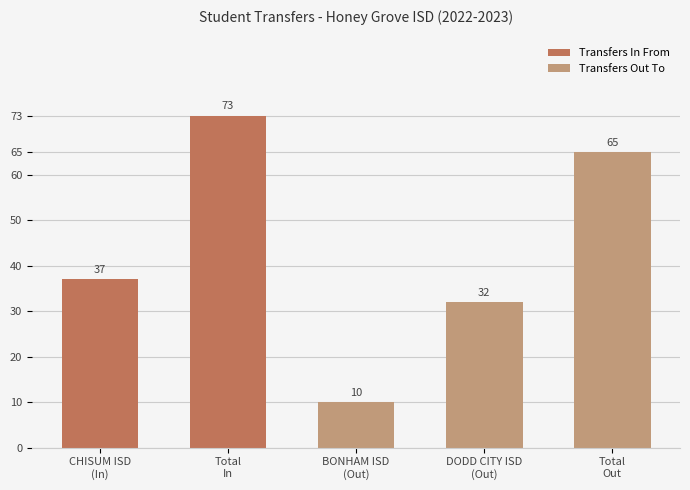

How many data points in Transfers Out To are less than 32?

1